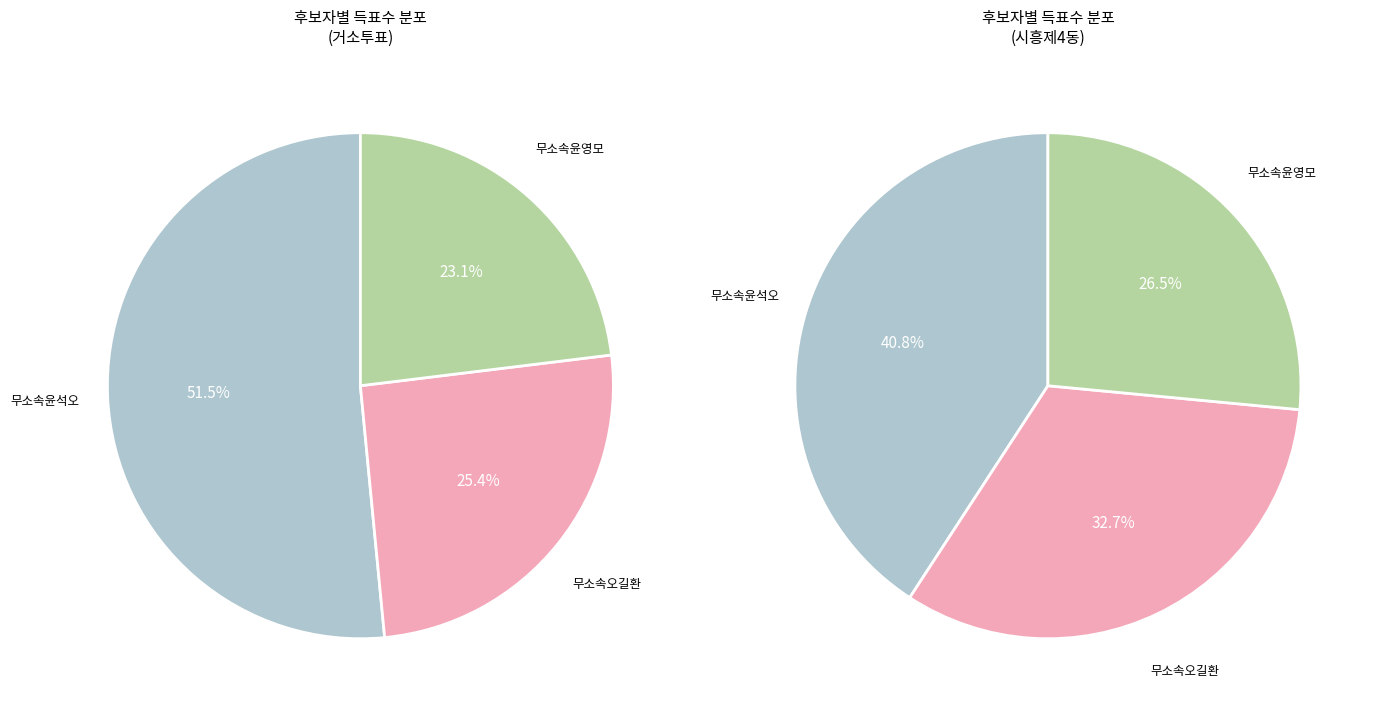

Is there a majority slice in this chart?

No